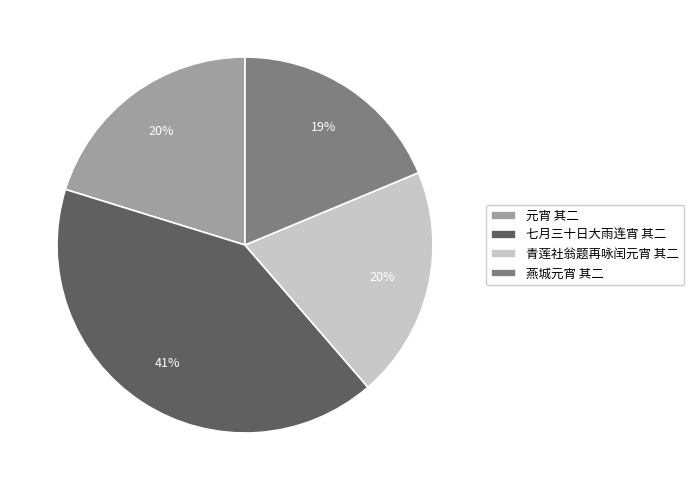

To the nearest percent, what percentage of the pie is 七月三十日大雨连宵 其二?

41%